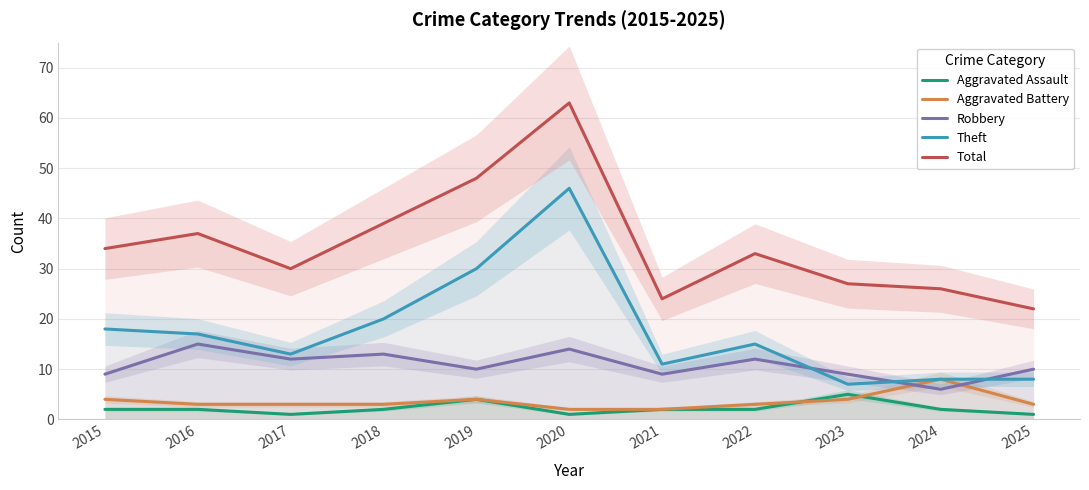

How many times do Aggravated Battery and Robbery cross each other?

2